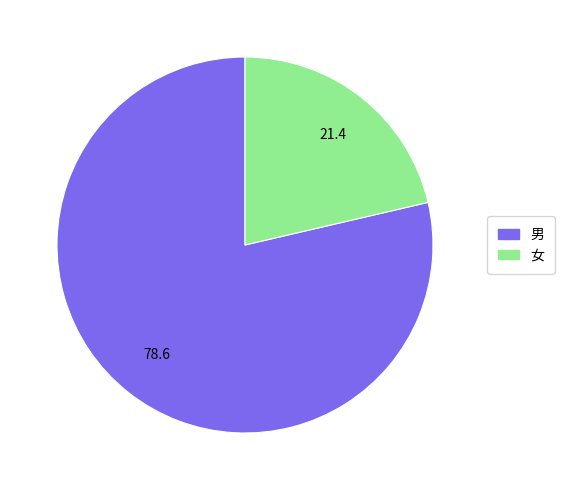

Is the sum of 女 and 男 greater than half?

Yes